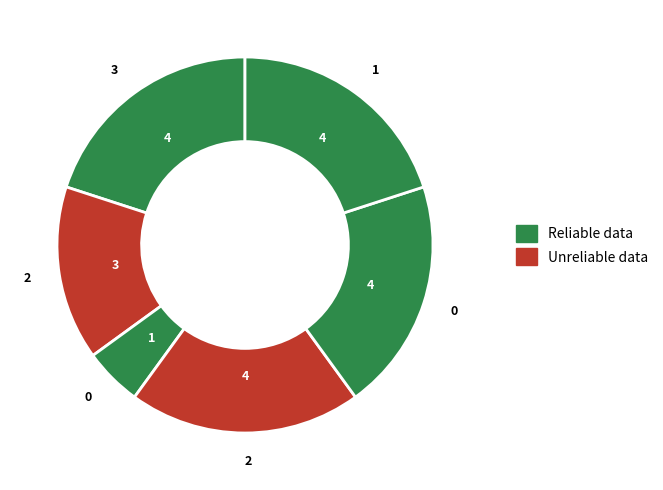

Rank the categories by value from highest to lowest.

3, 2, 0, 1, 2, 0